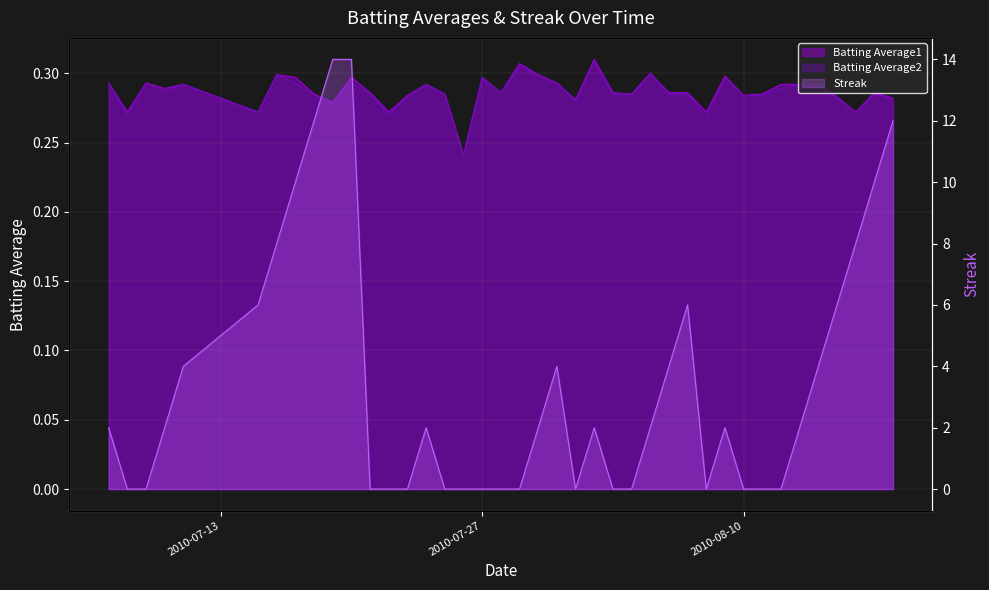

What is the sum of the Batting Average2 values at 2010-07-21 and 2010-07-15?

0.6